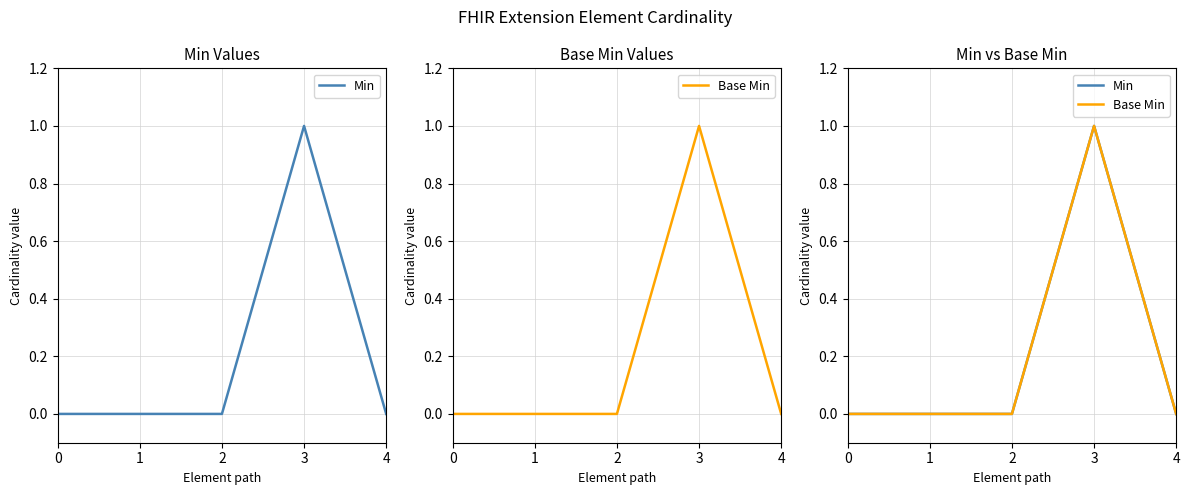

The value of Min at 3 is 1. True or false?

True